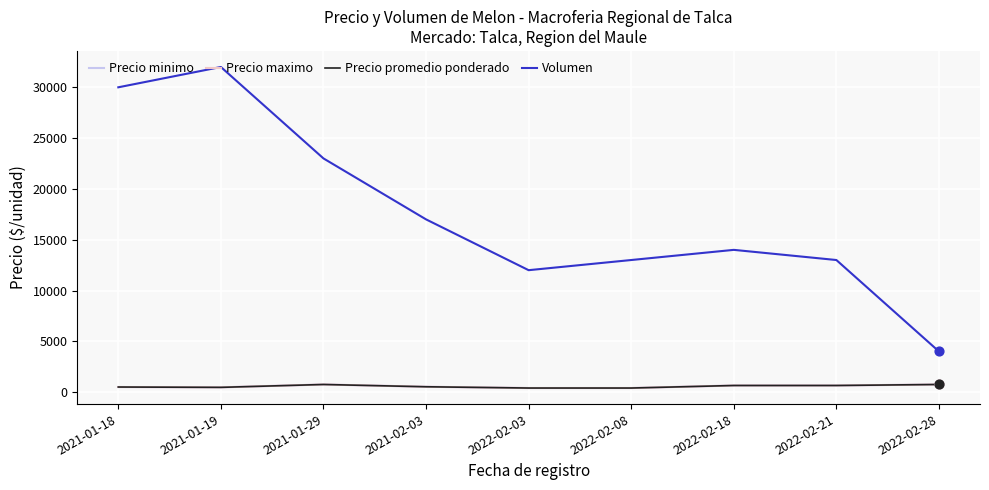

At which category is the sum across all series the highest?

2021-01-19